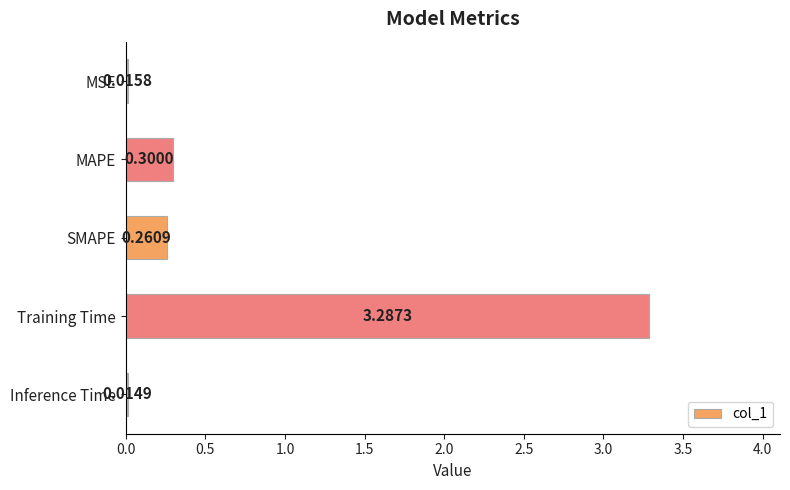

Which category has the lowest value across all series?

Inference Time